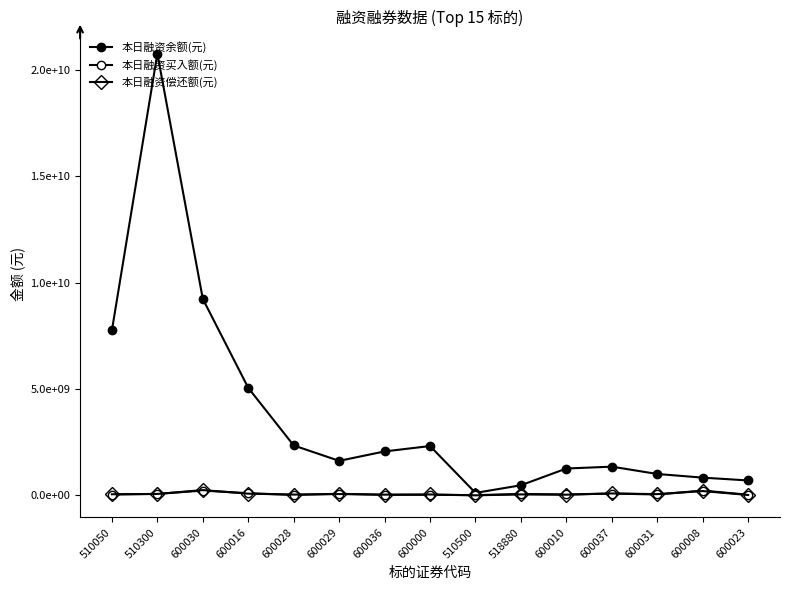

Reading left to right, transcribe all the data shown in this chart.

本日融资余额(元): 510050=7751466177	510300=20749110346	600030=9231561218	600016=5051960752	600028=2348405901	600029=1625172942	600036=2067479847	600000=2321148029	510500=119792805	518880=478724305	600010=1265194272	600037=1352311103	600031=1008625339	600008=836719625	600023=704059914
本日融资买入额(元): 510050=44003765	510300=72677847	600030=229223669	600016=105575570	600028=24860498	600029=79244194	600036=28657298	600000=31242150	510500=13324556	518880=70347603	600010=45052940	600037=89826668	600031=44822086	600008=229424219	600023=33717599
本日融资偿还额(元): 510050=56483282	510300=71261383	600030=251706180	600016=83493150	600028=41274908	600029=66248492	600036=38130438	600000=46251859	510500=6368822	518880=49080786	600010=35954416	600037=94492833	600031=61936526	600008=206318141	600023=21824539